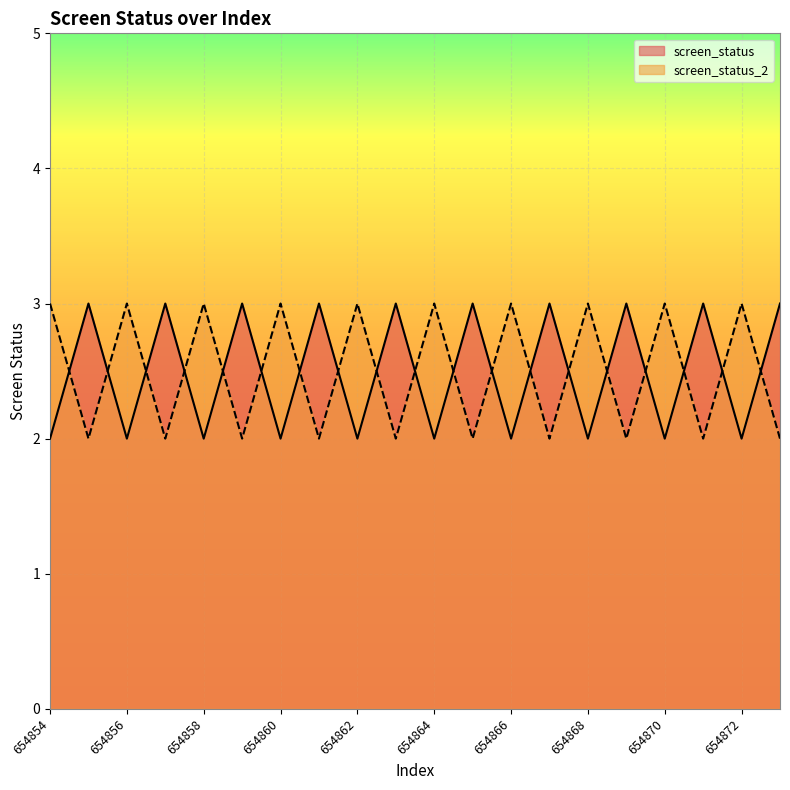

What is the sum of the screen_status_2 values at 654864 and 654872?

6